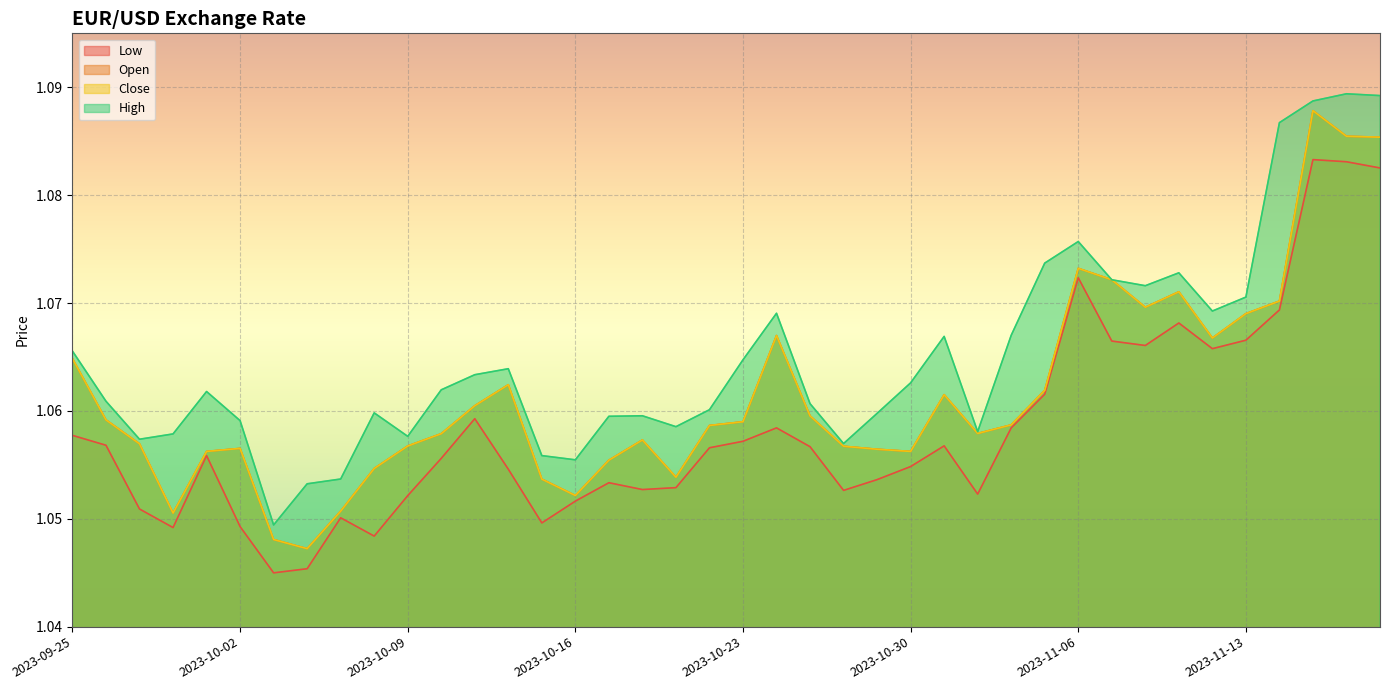

What position from the left is 2023-10-19?

19